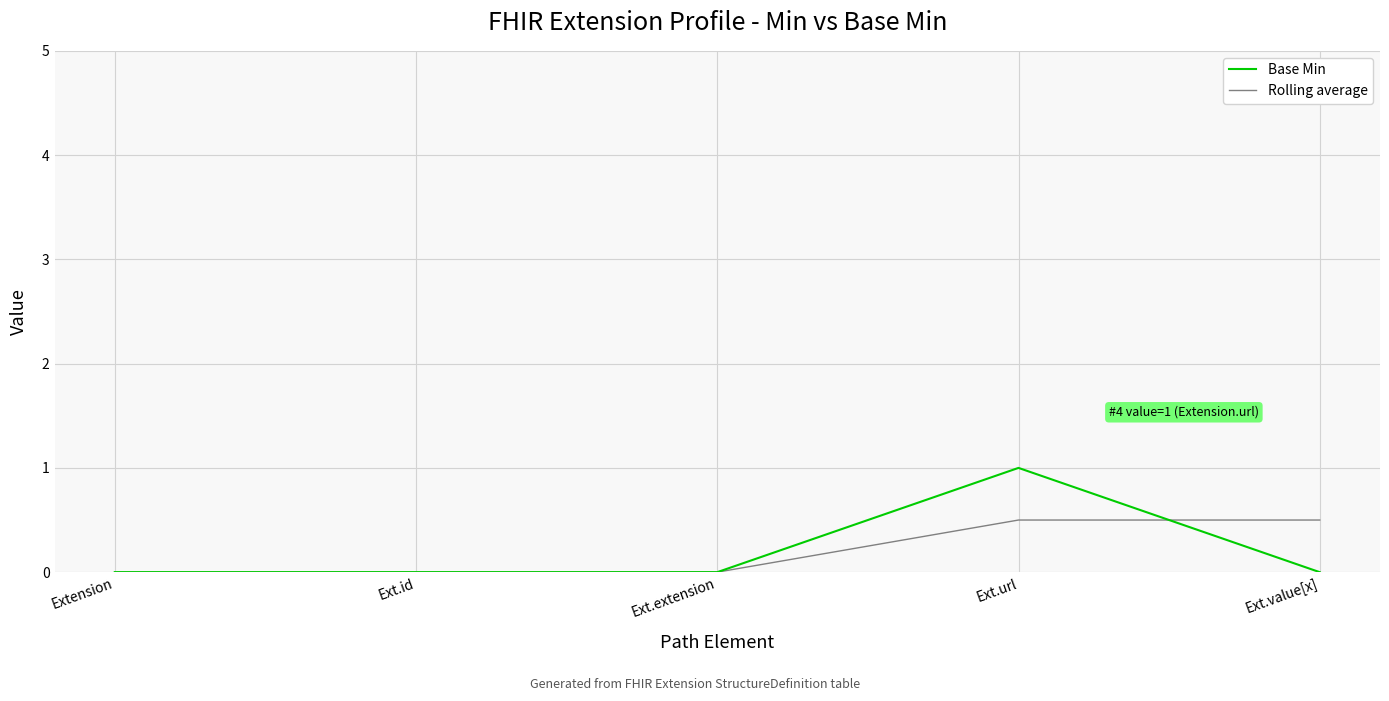

List the series in order of their peak value, highest first.

Base Min, Rolling average